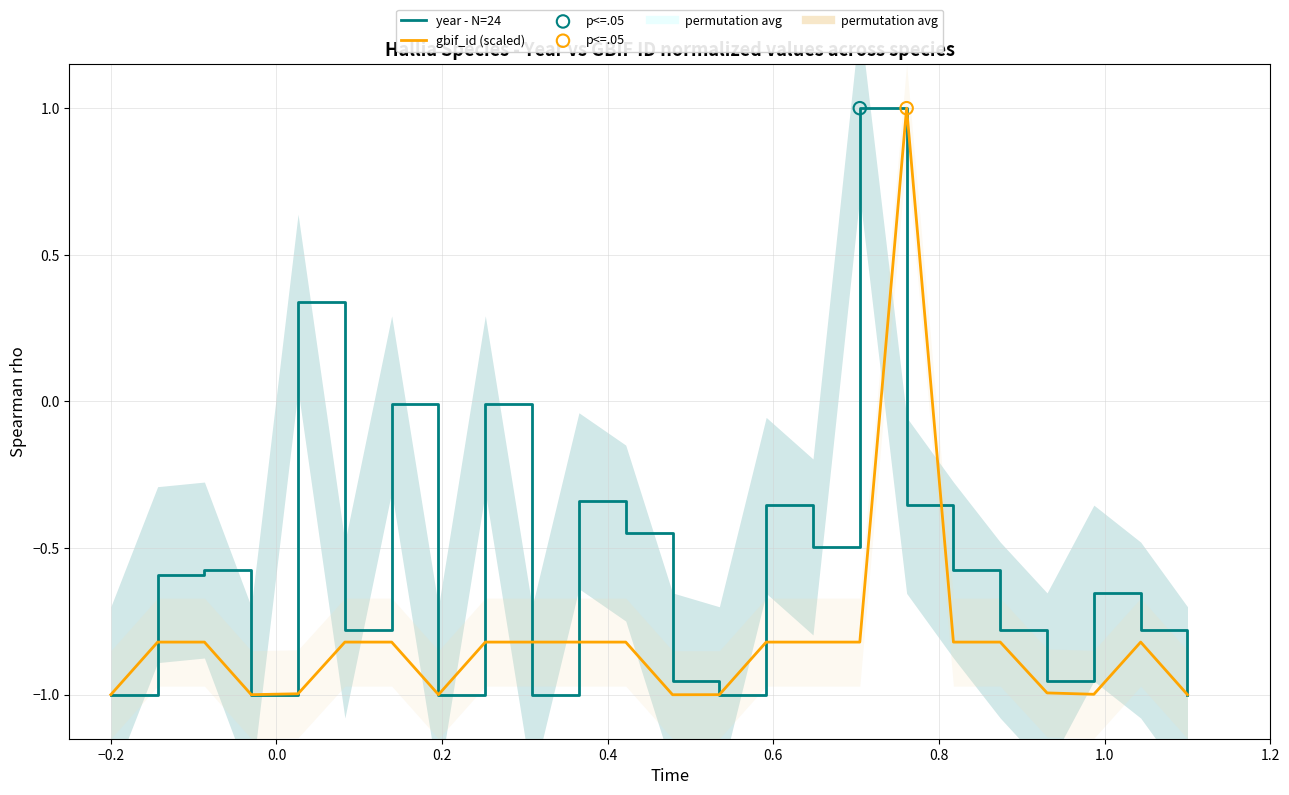

Which series has the widest spread of Y values?

year - N=24